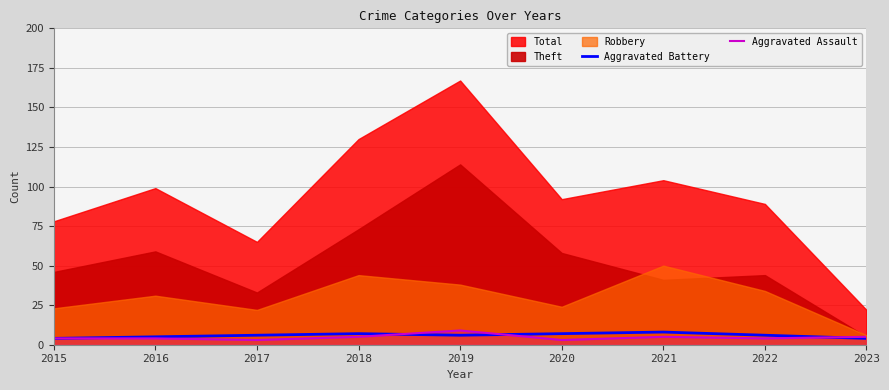

At which label does Aggravated Battery first exceed 6?

2018